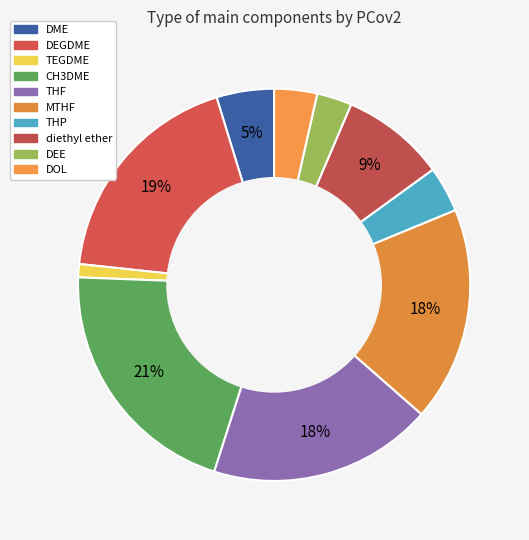

To the nearest percent, what is the difference between the largest and smallest slice percentages?

20%